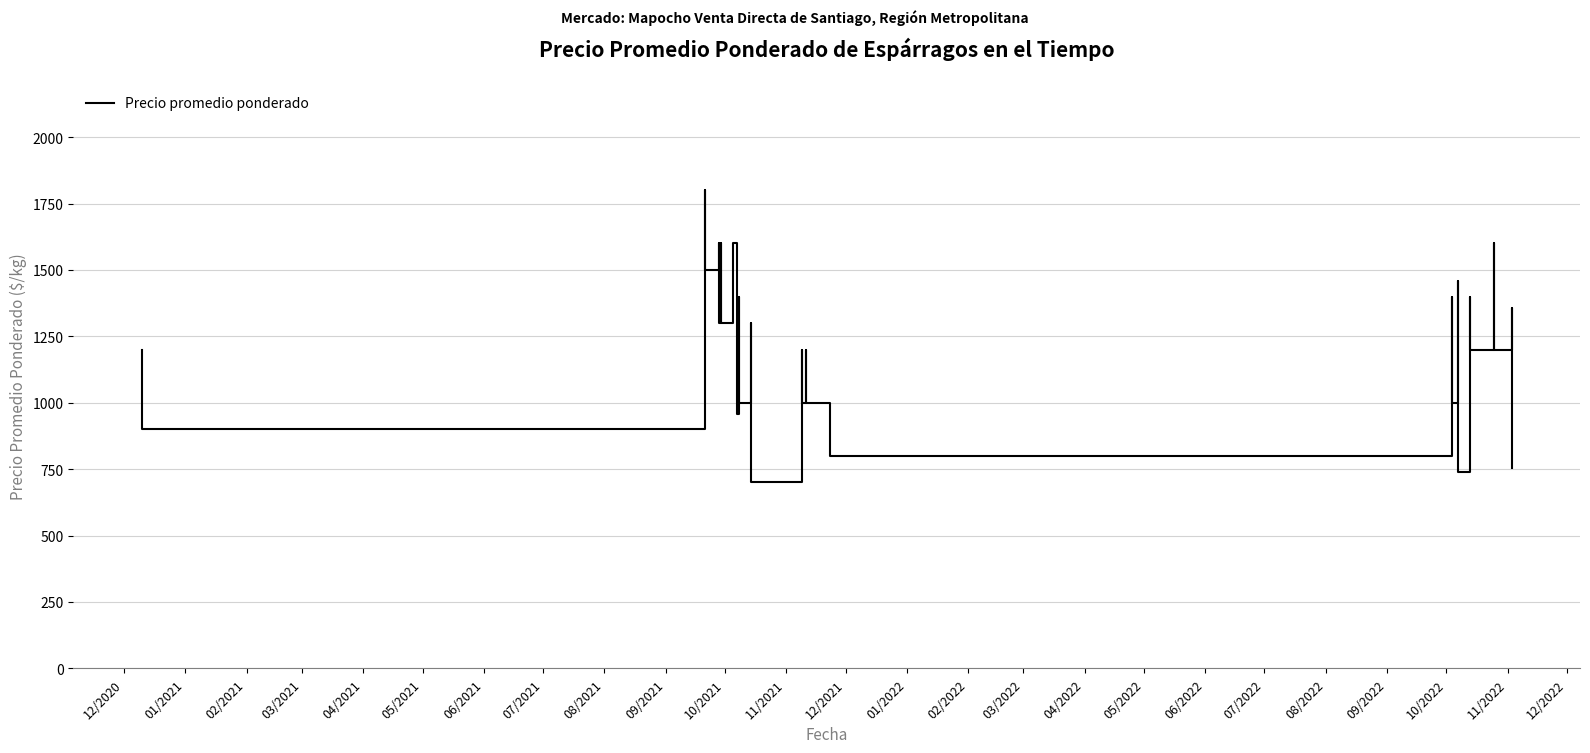

Count the number of values greater than 1200.

19